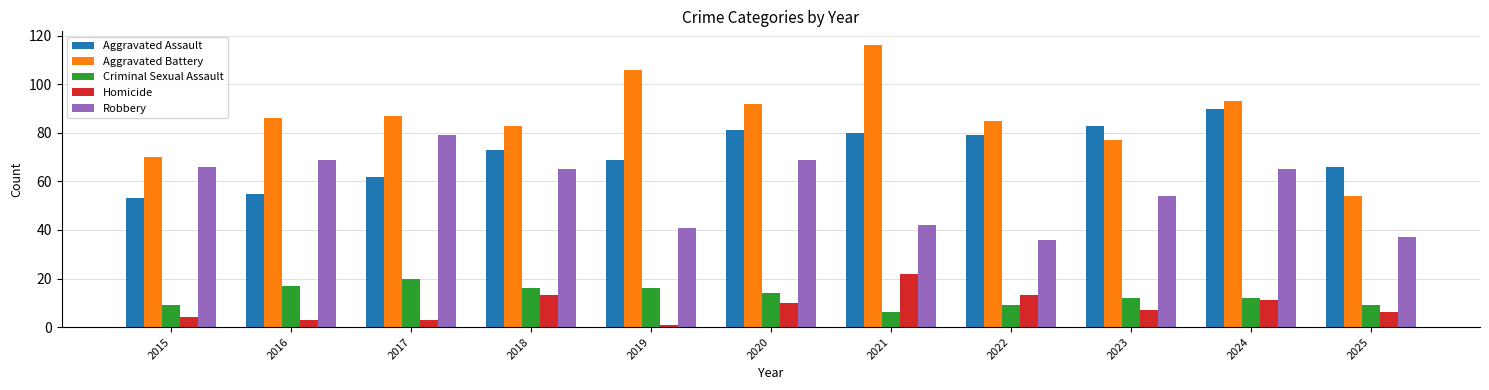

The value of Criminal Sexual Assault at 2024 is 12. True or false?

True